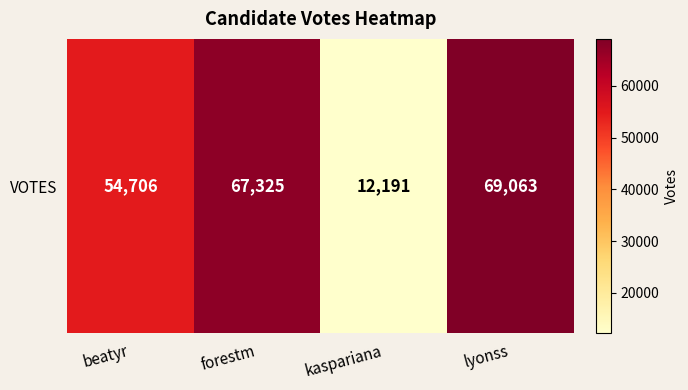

What is the approximate value at forestm, to the nearest 10?

67320